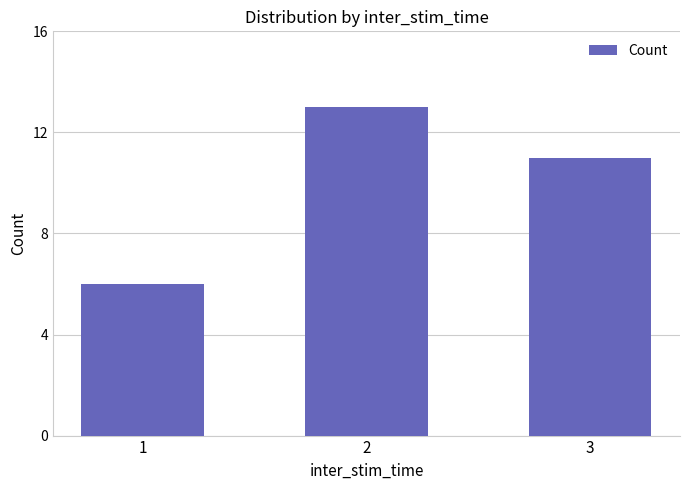

Reading right to left, transcribe all the data shown in this chart.

11	13	6